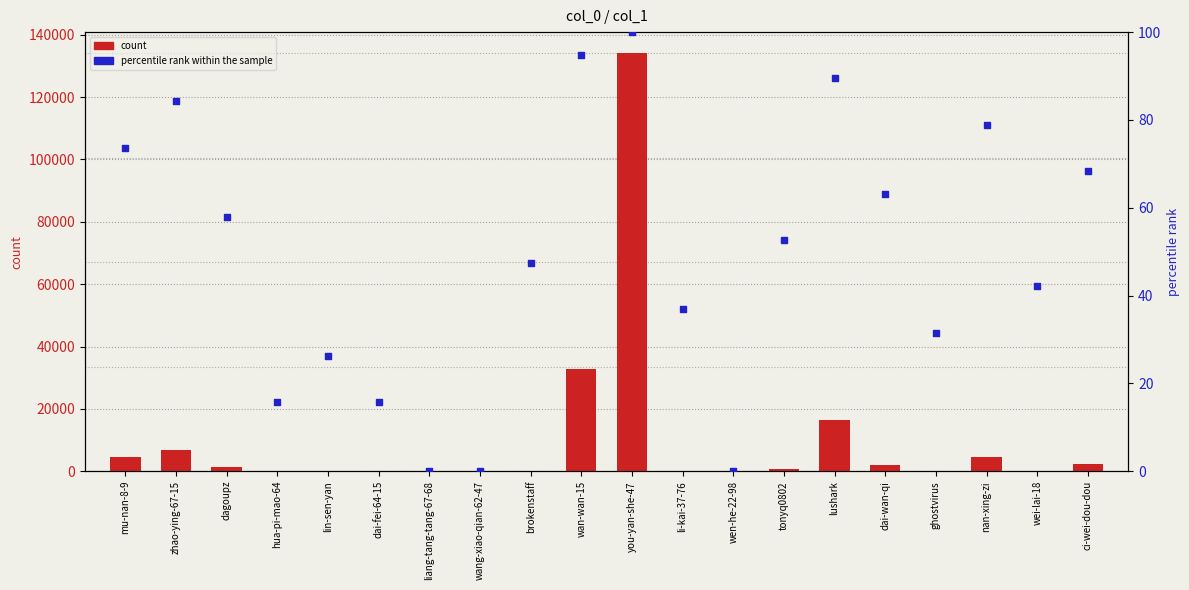

Is the value of percentile rank within the sample at you-yan-she-47 greater than the value of col_1 count at wan-wan-15?

No